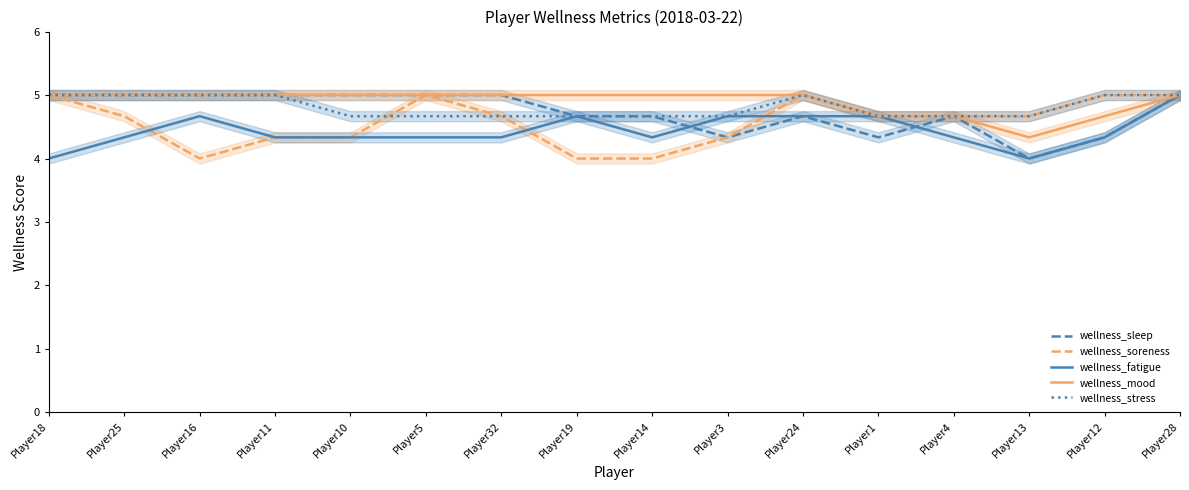

What is the difference between the maximum and second lowest values in the wellness_sleep series?

0.7